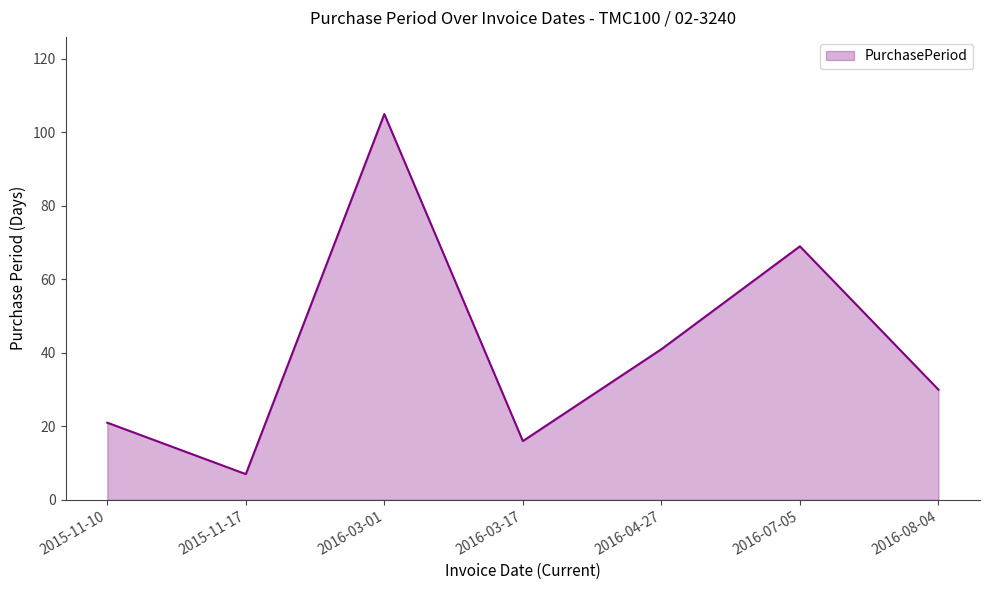

Reading right to left, transcribe all the data shown in this chart.

2016-08-04=30	2016-07-05=69	2016-04-27=41	2016-03-17=16	2016-03-01=105	2015-11-17=7	2015-11-10=21